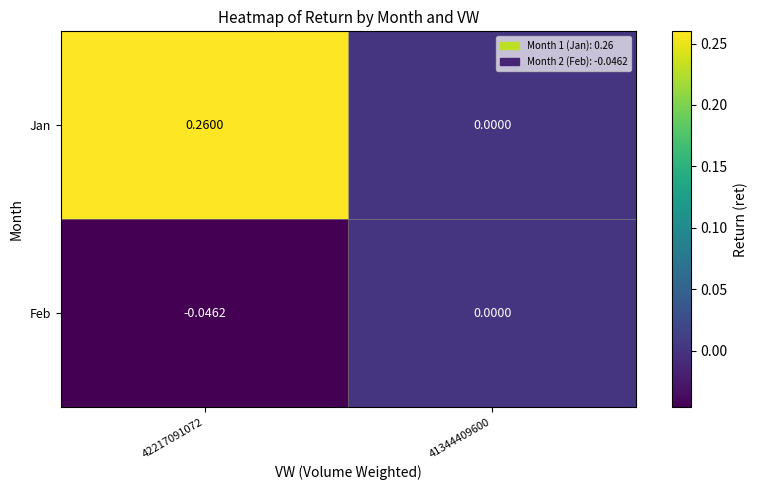

Rank the series by their maximum value, from lowest to highest.

Feb, Jan